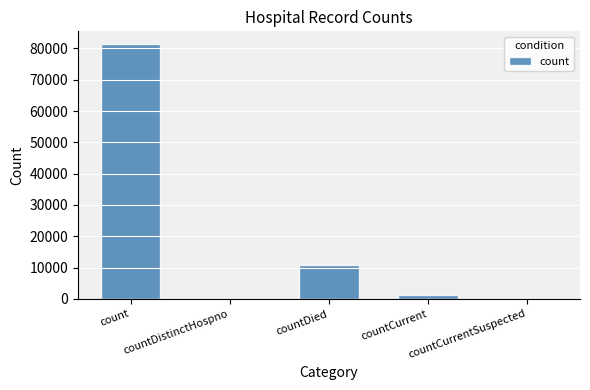

What is the sum of all values?

93414